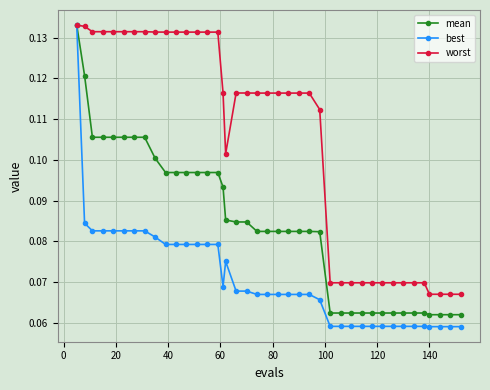

Which series has the widest spread of values?

best